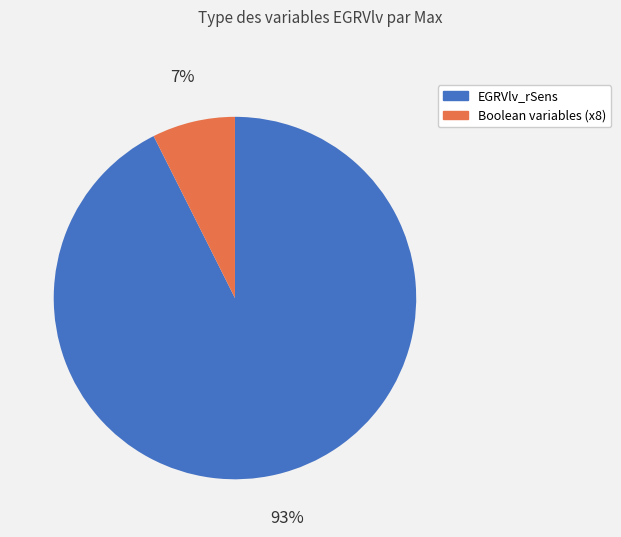

Is it true that EGRVlv_rSens is 93% of the pie?

True